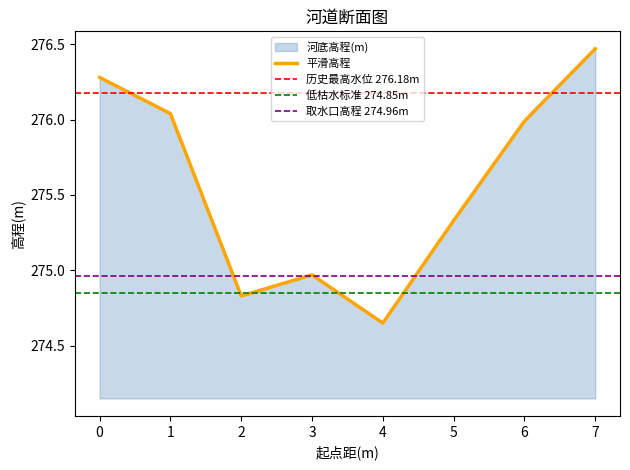

List the labels in order of value, largest first.

7, 0, 1, 6, 5, 3, 2, 4